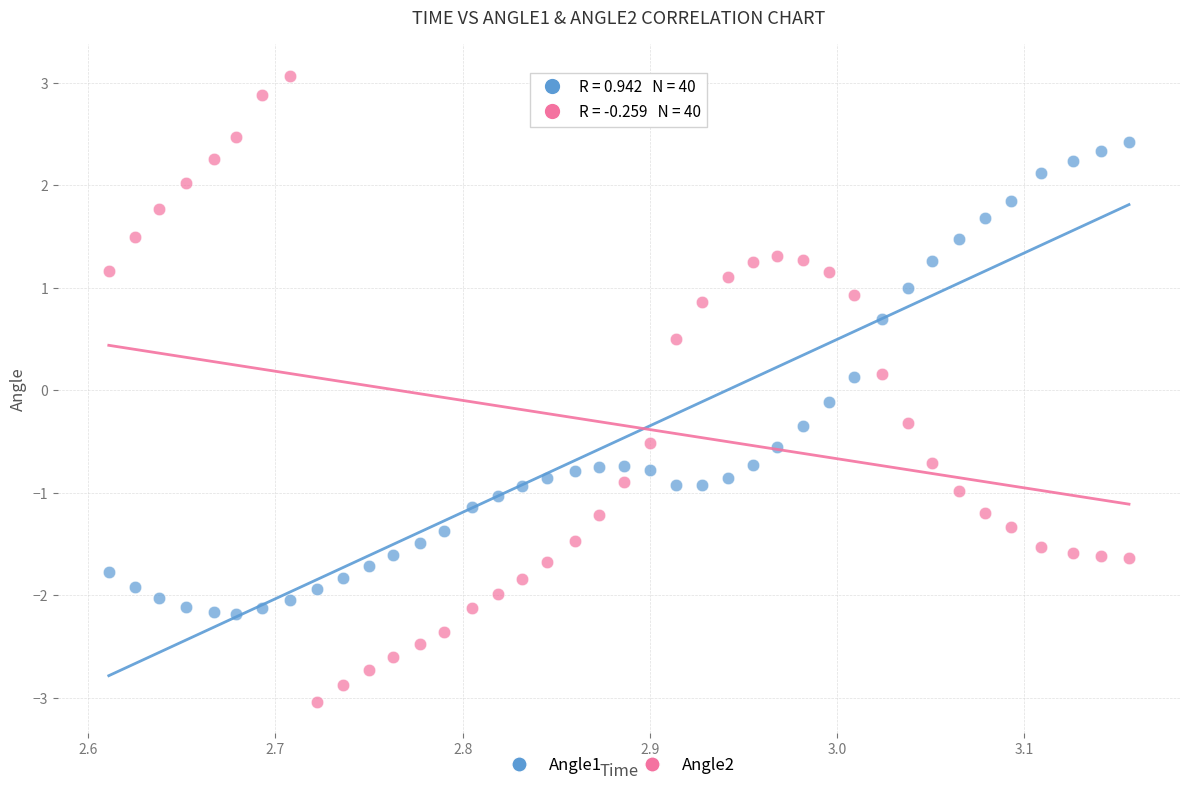

Across all data points, what is the range of X values (max minus min)?

0.5